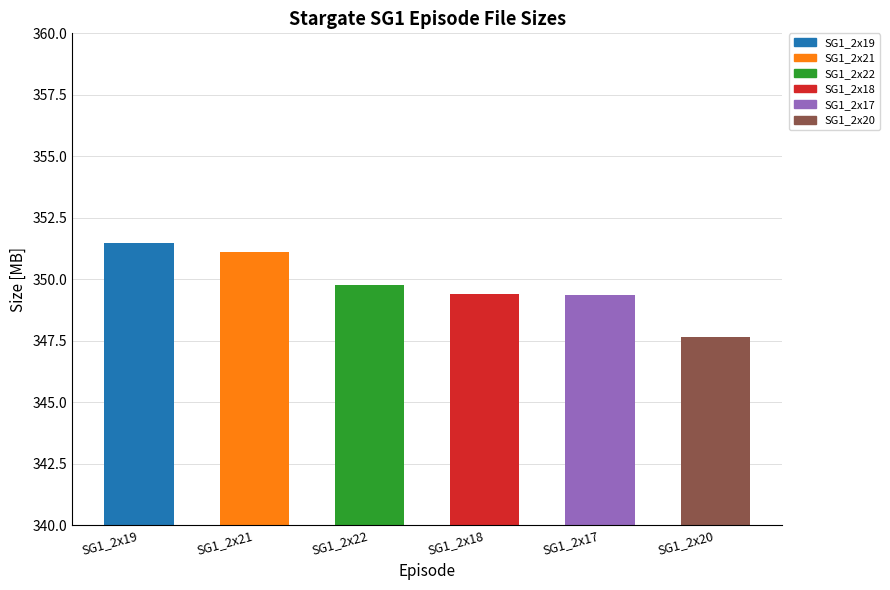

What is the smallest value displayed?

347.7